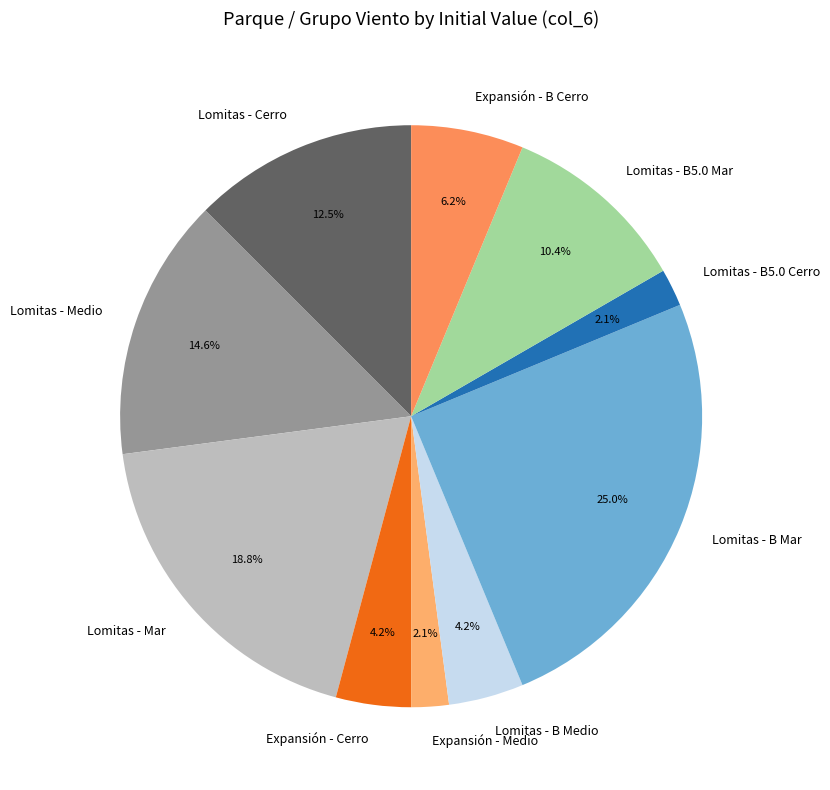

How many slices are in this pie chart?

10